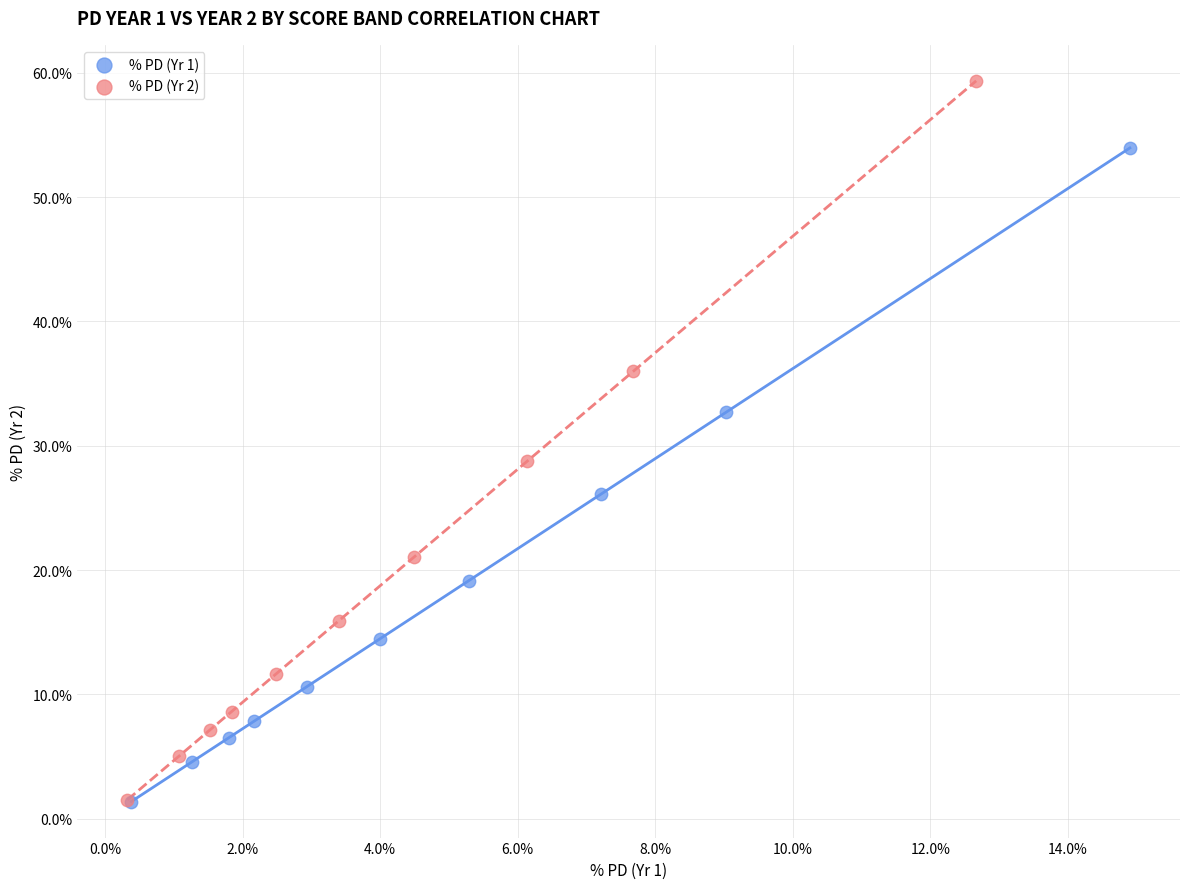

Which series has the largest Y range (max minus min)?

% PD (Yr 2)